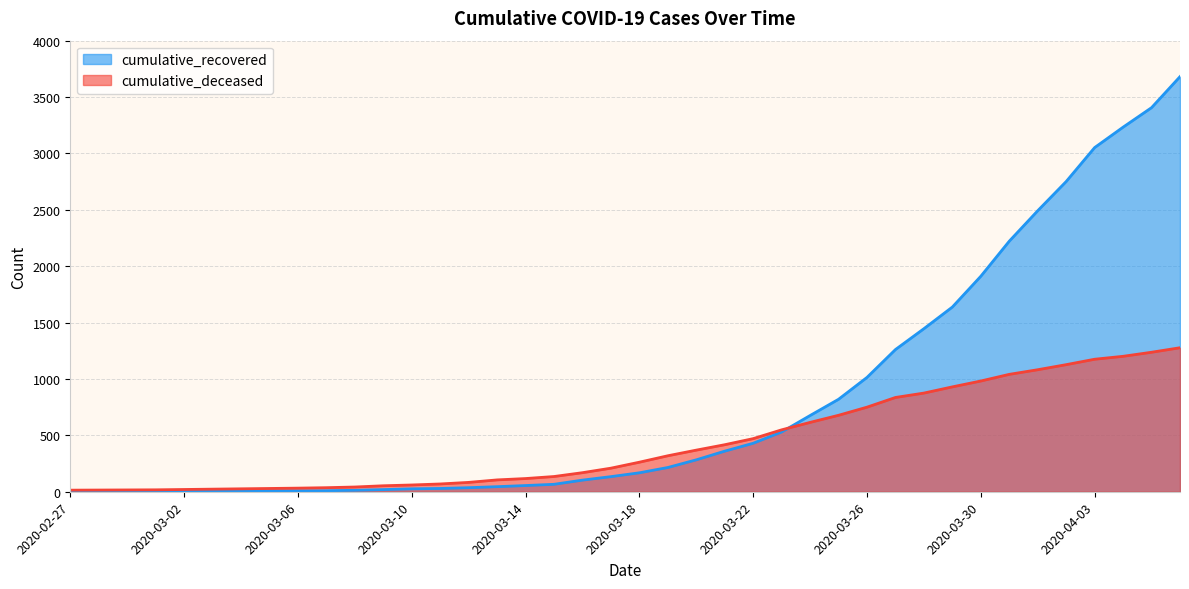

What is the difference between the highest and lowest values at 2020-03-01?

14